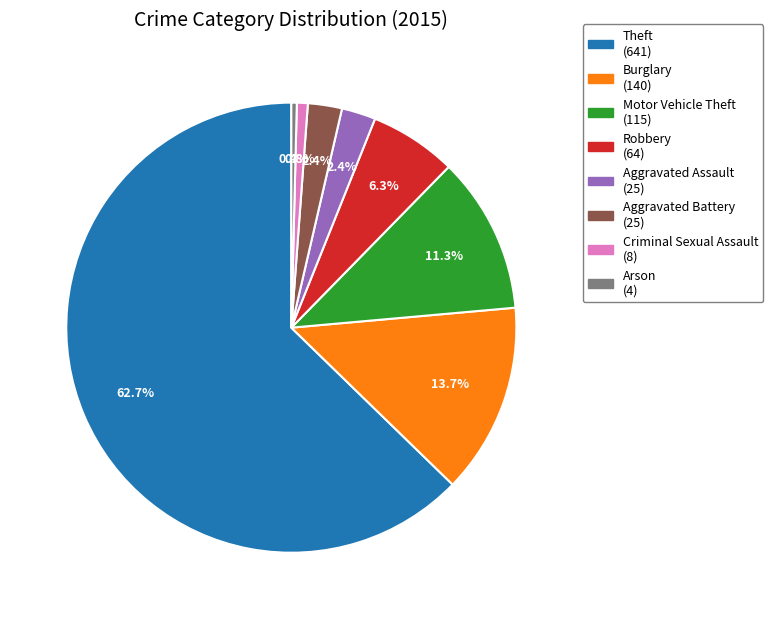

Is there any slice that represents more than half of the pie?

Yes